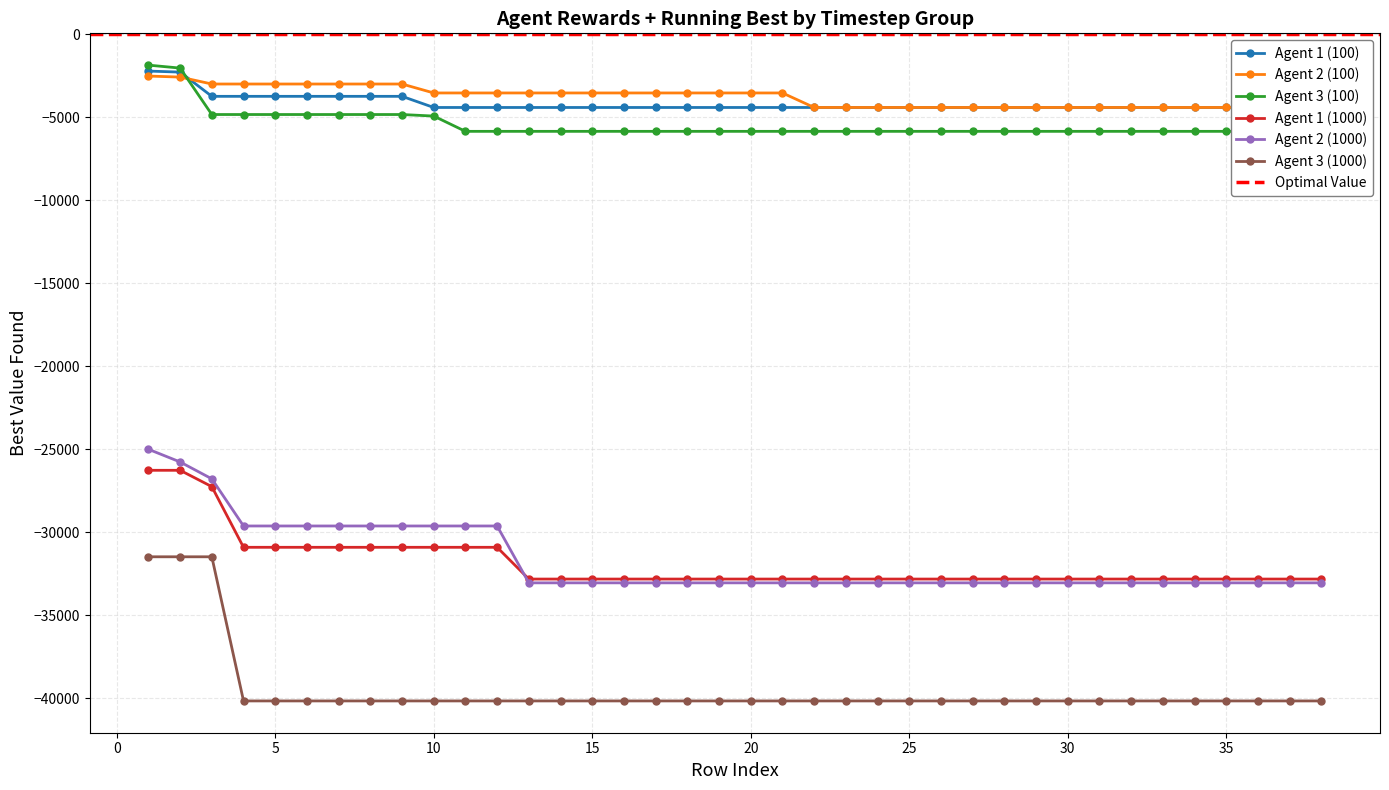

Is the value of Agent 1 (1000) at 3 greater than the value of Agent 1 (100) at 12?

No